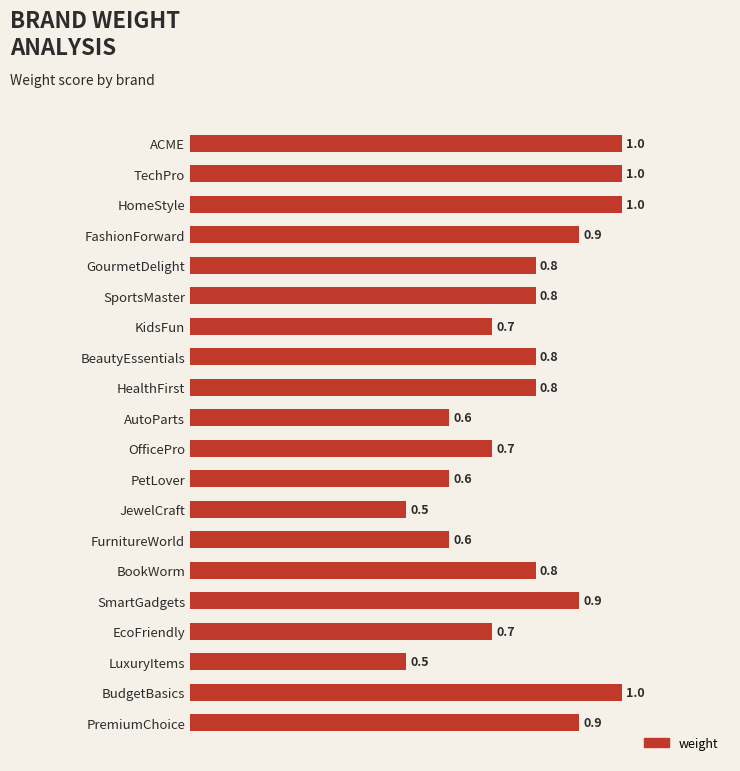

How many bars are there in total?

20